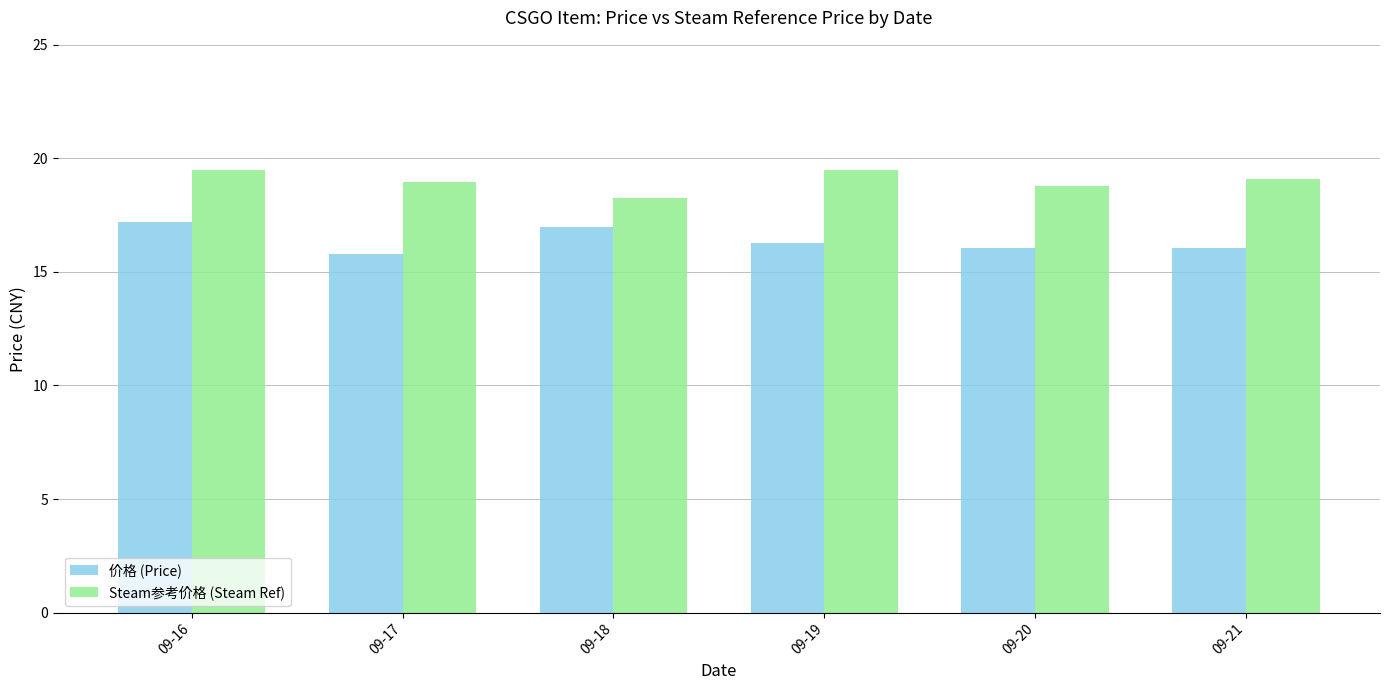

What are all the series names shown in the legend?

价格 (Price), Steam参考价格 (Steam Ref)